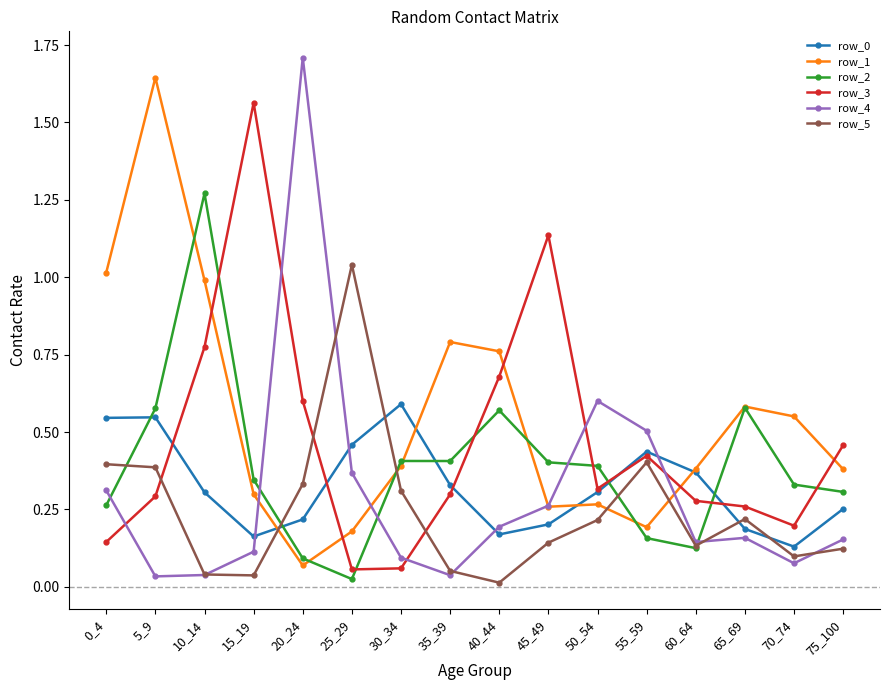

How many data points does each series have?

16